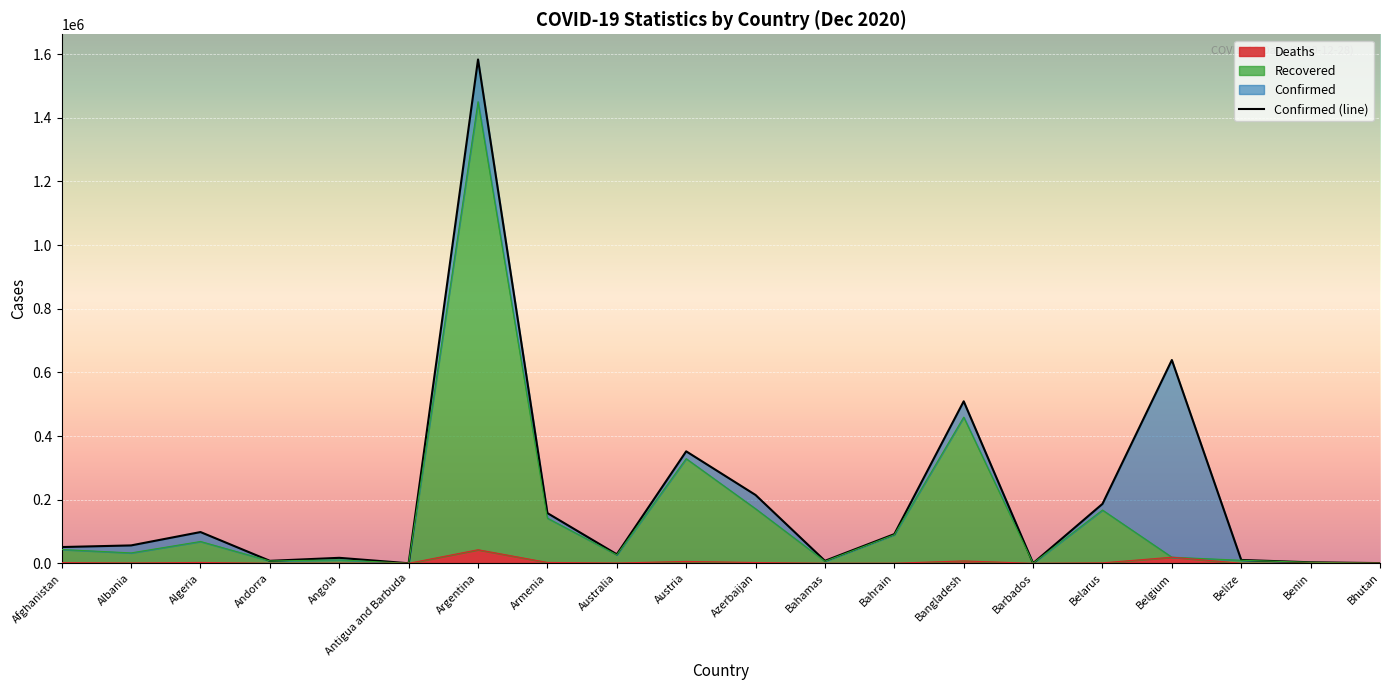

How many data points are less than 56254?

10